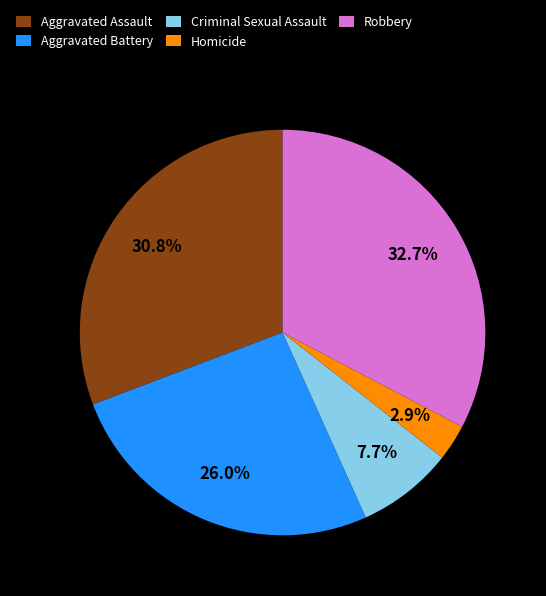

Does Robbery account for over 50% of the chart?

No